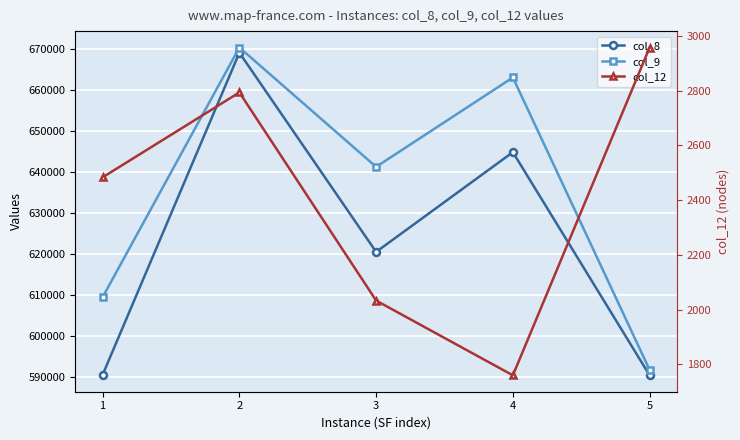

How many interior local valleys does the col_9 series have?

1